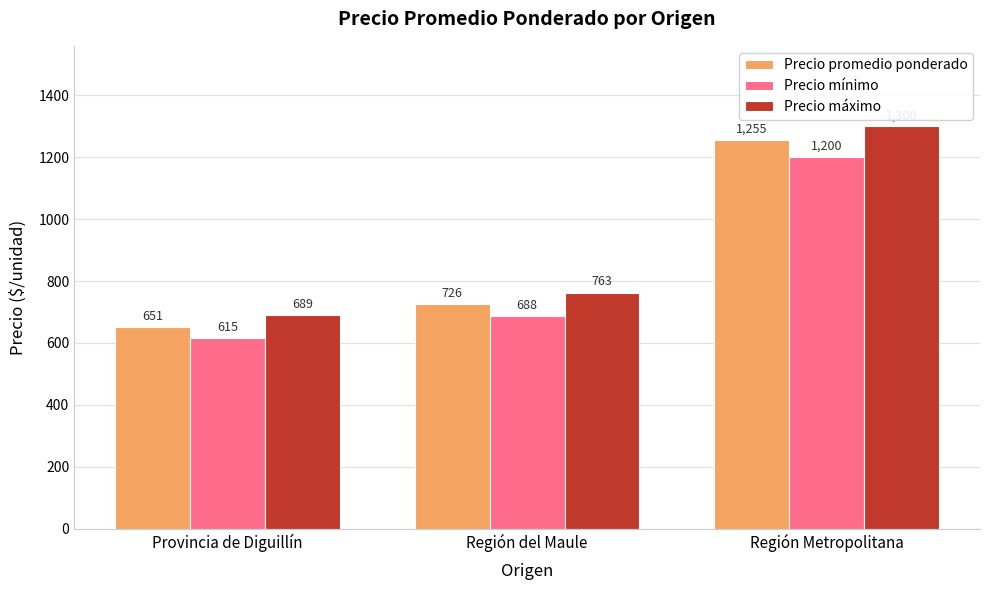

The Precio promedio ponderado series shows 977 at Región del Maule. True or false?

False